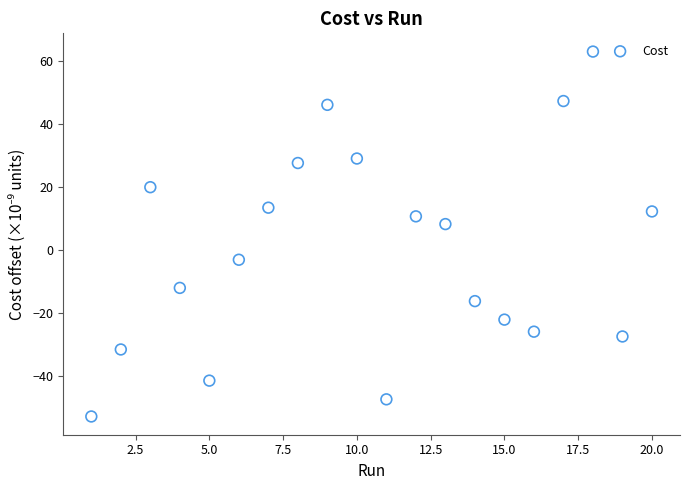

What Y value in the scatter plot is closest to 5?

8.4